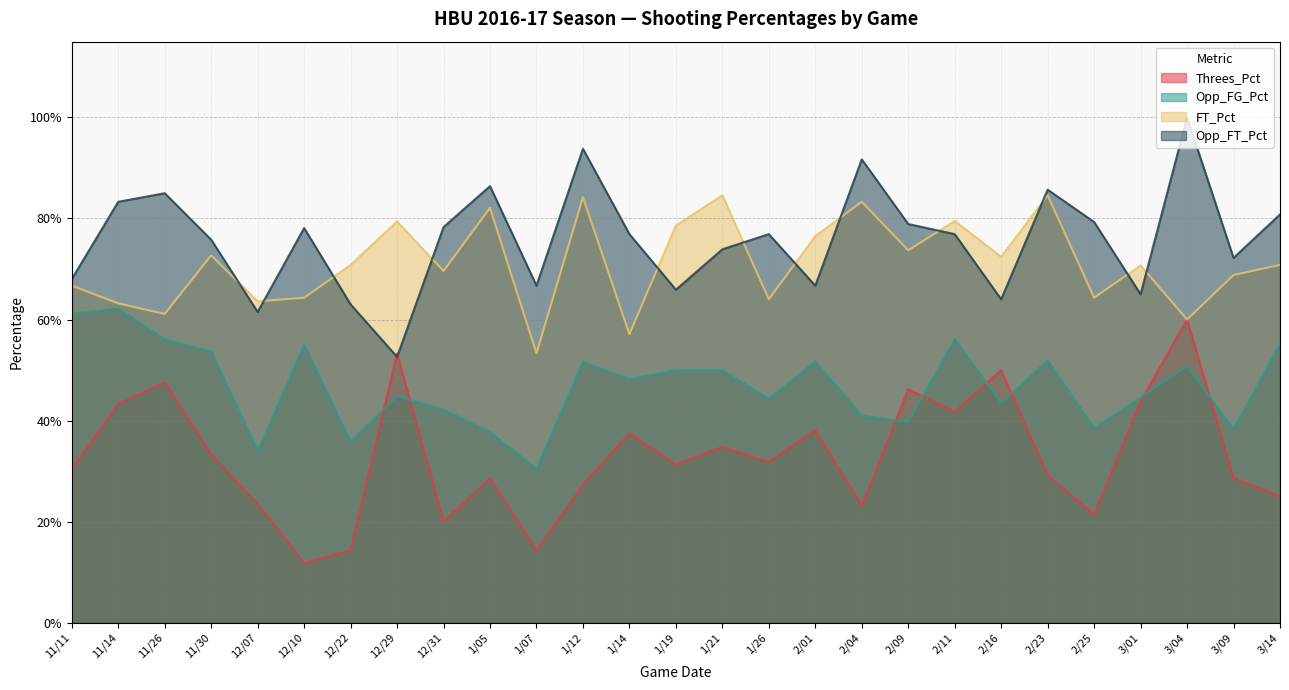

Where is FT_Pct nearest to the value 0?

1/07